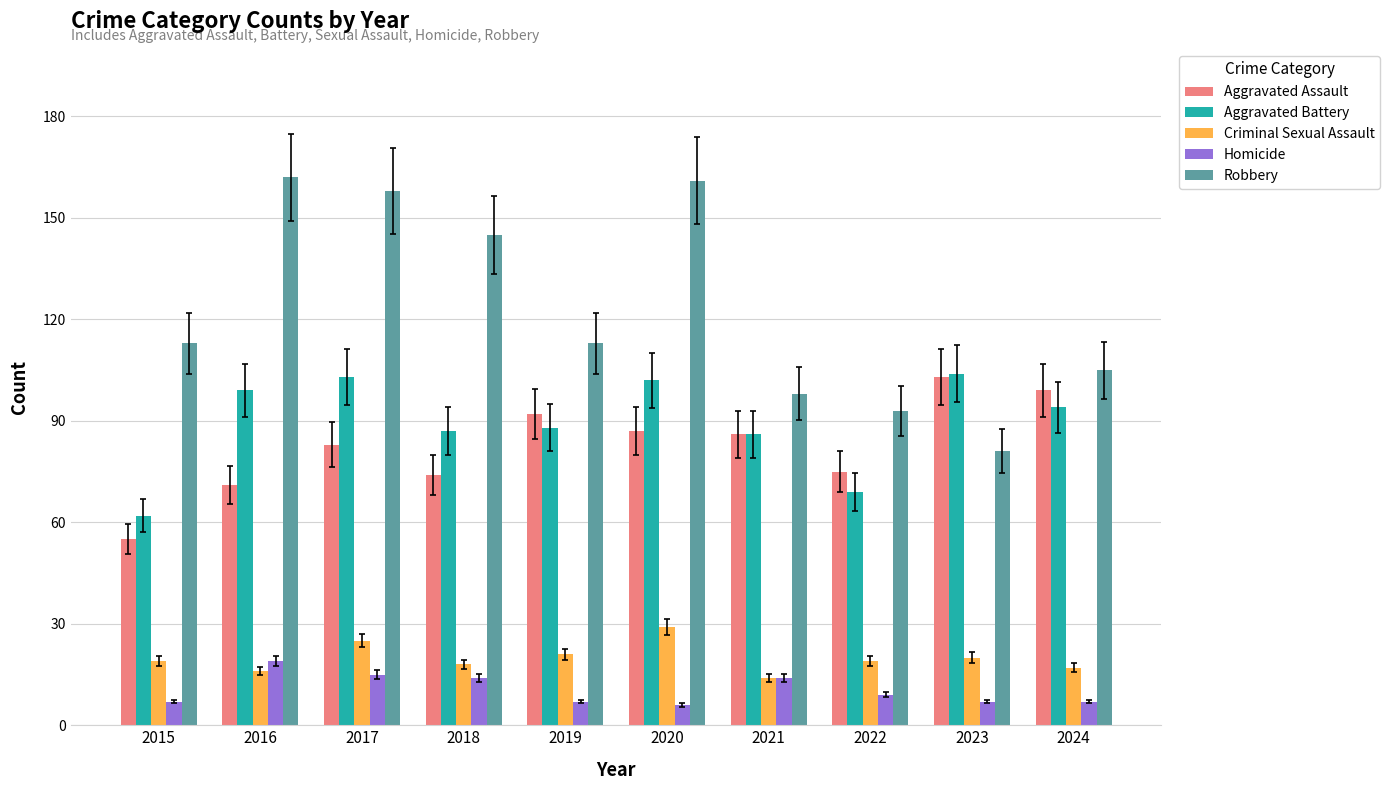

How many categories are shown in the chart?

10